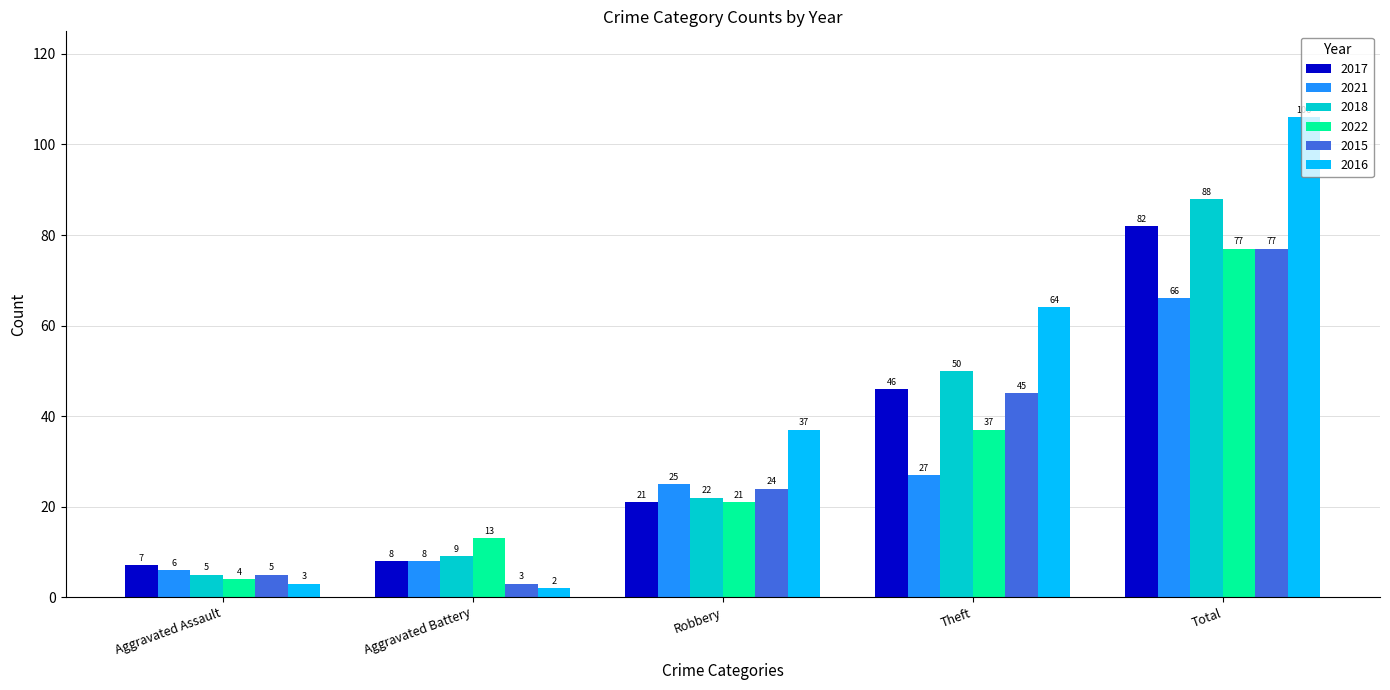

At which category is the sum across all series the highest?

Total